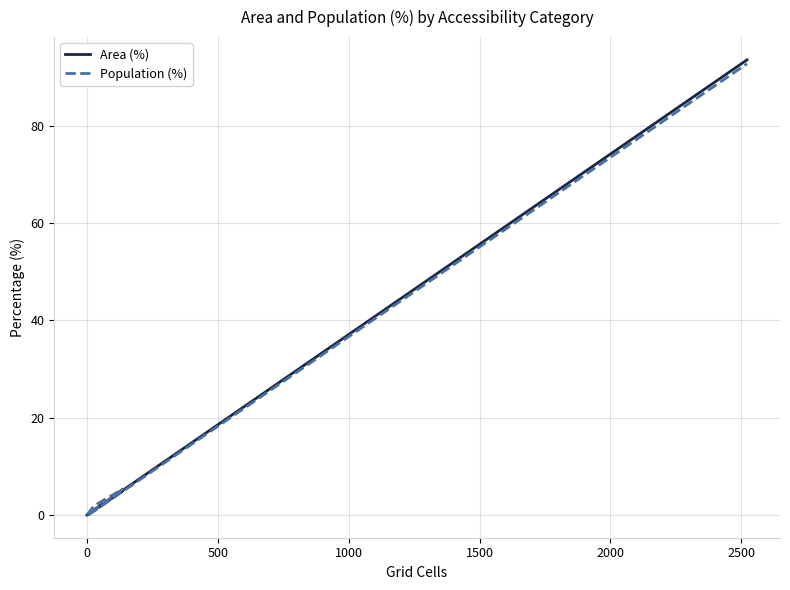

True or false: Population (%) has more than 2 points higher than both neighbors.

False